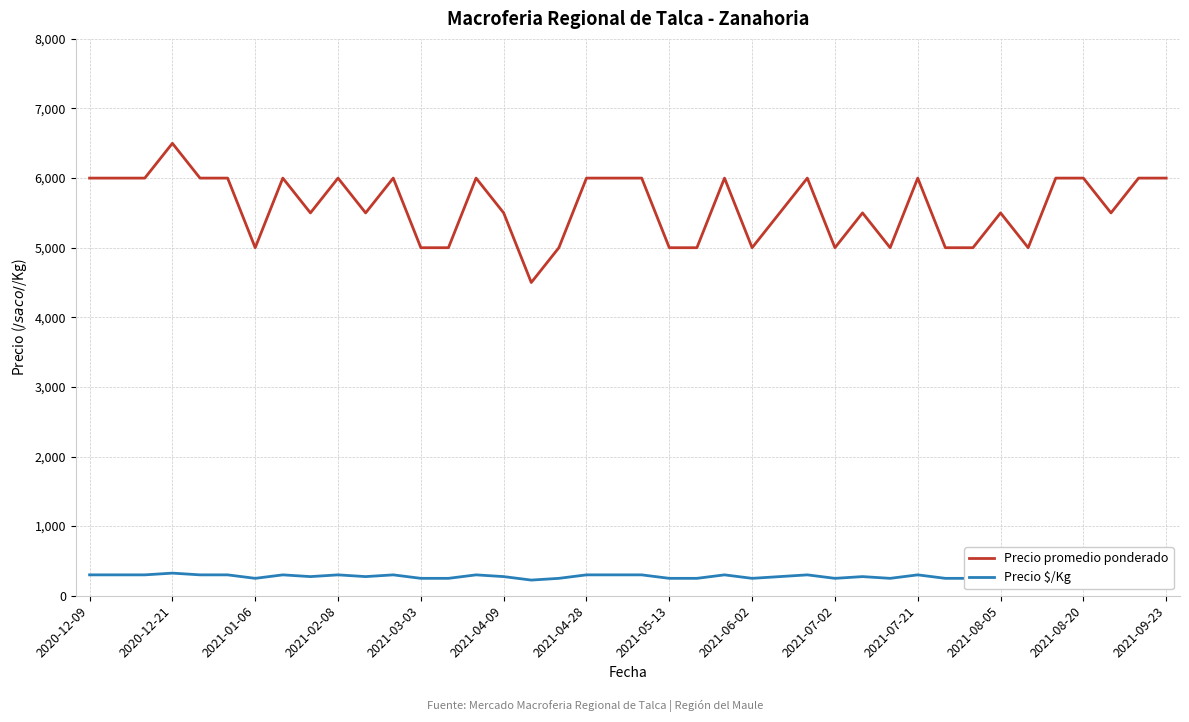

Which series has the widest spread of values?

Precio promedio ponderado